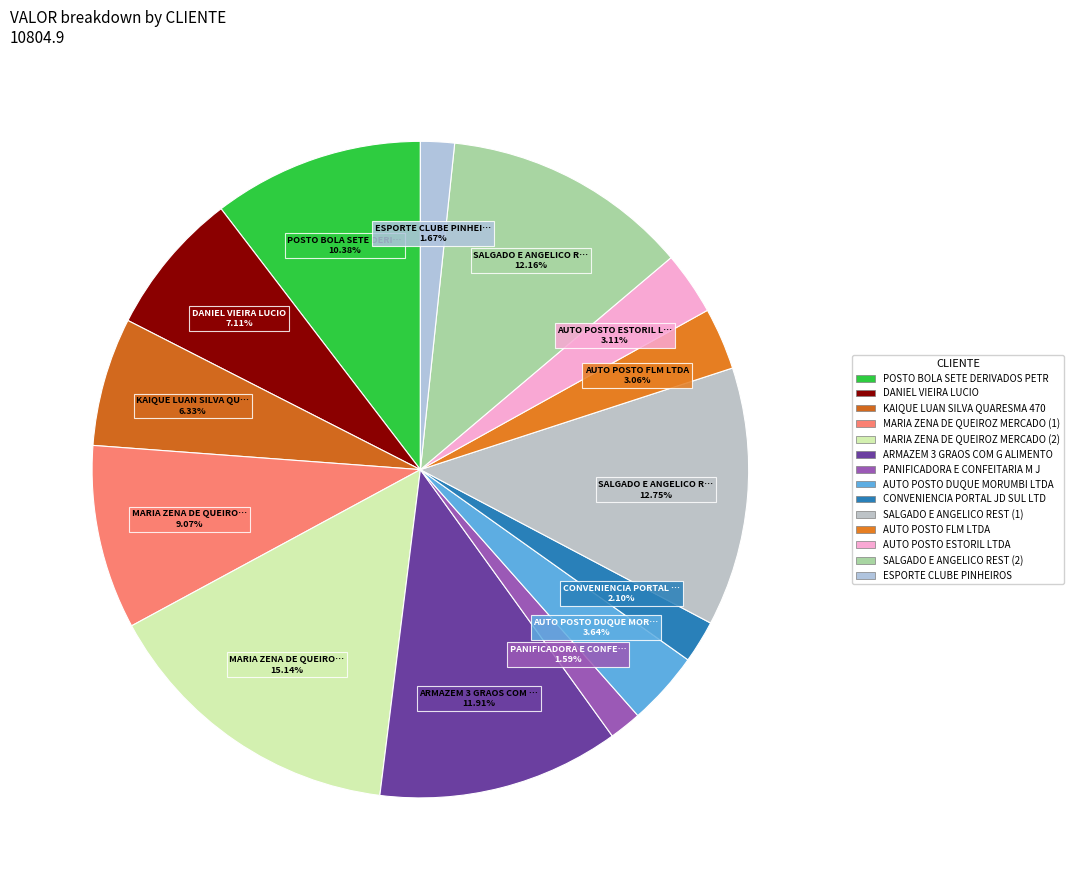

Is there any slice that represents more than half of the pie?

No